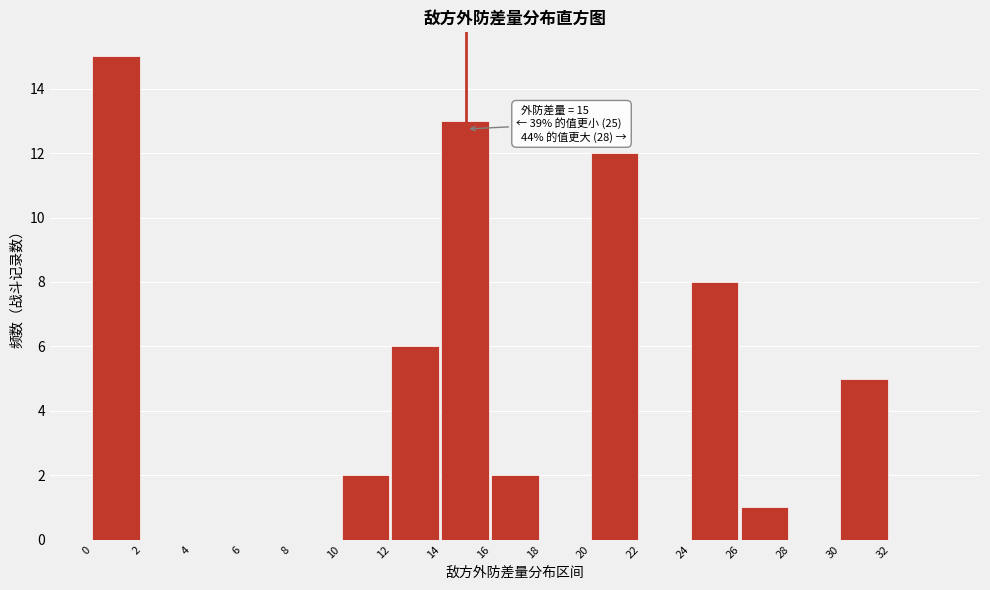

Over which range of the x-axis is the bar tallest?

0 to 2